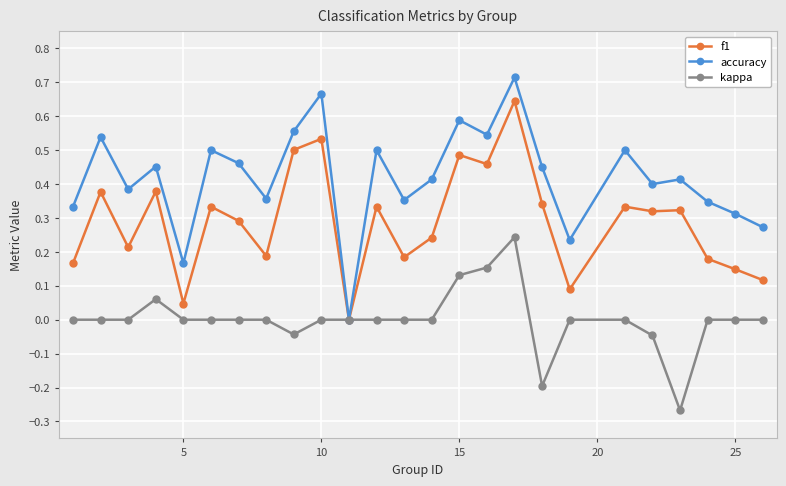

True or false: kappa has more than 0 interior local peaks.

True